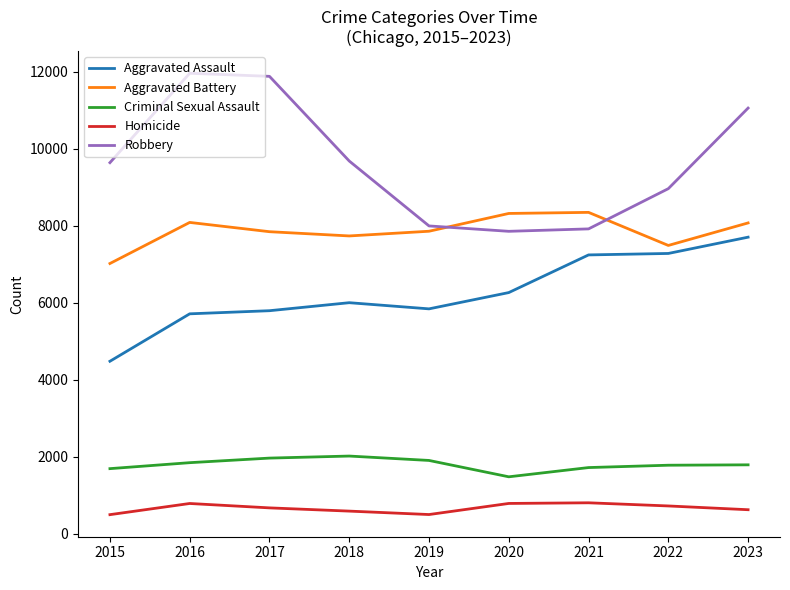

How many intersections are there between Aggravated Battery and Robbery?

2